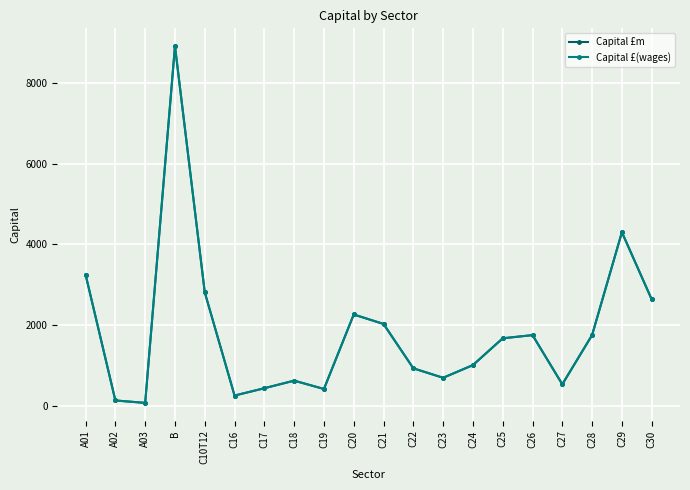

What is the difference between the Capital £m values at C29 and C21?

2277